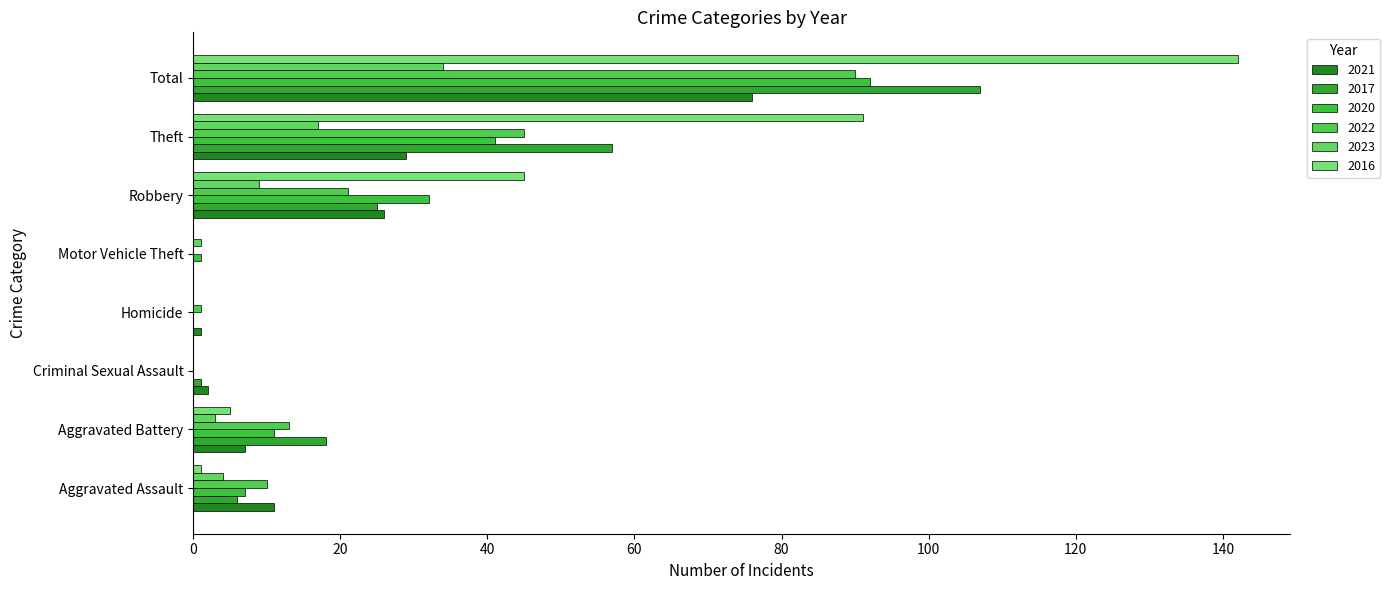

What is the difference between the highest and lowest values at Robbery?

36